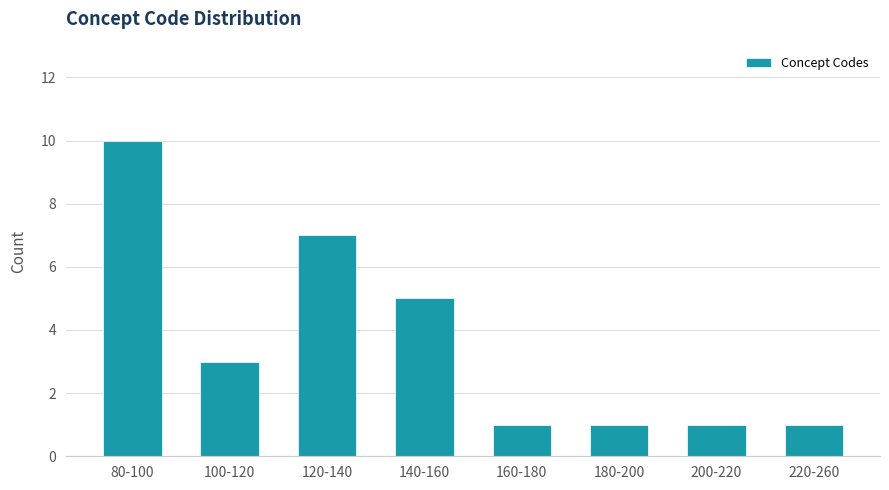

Reading left to right, transcribe all the data shown in this chart.

10	3	7	5	1	1	1	1